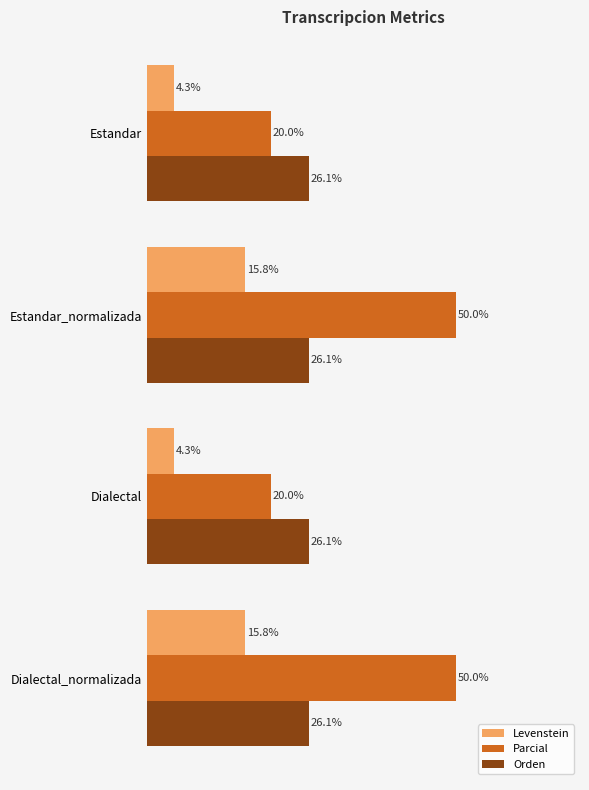

Rank the series by their average value, from lowest to highest.

Levenstein, Orden, Parcial